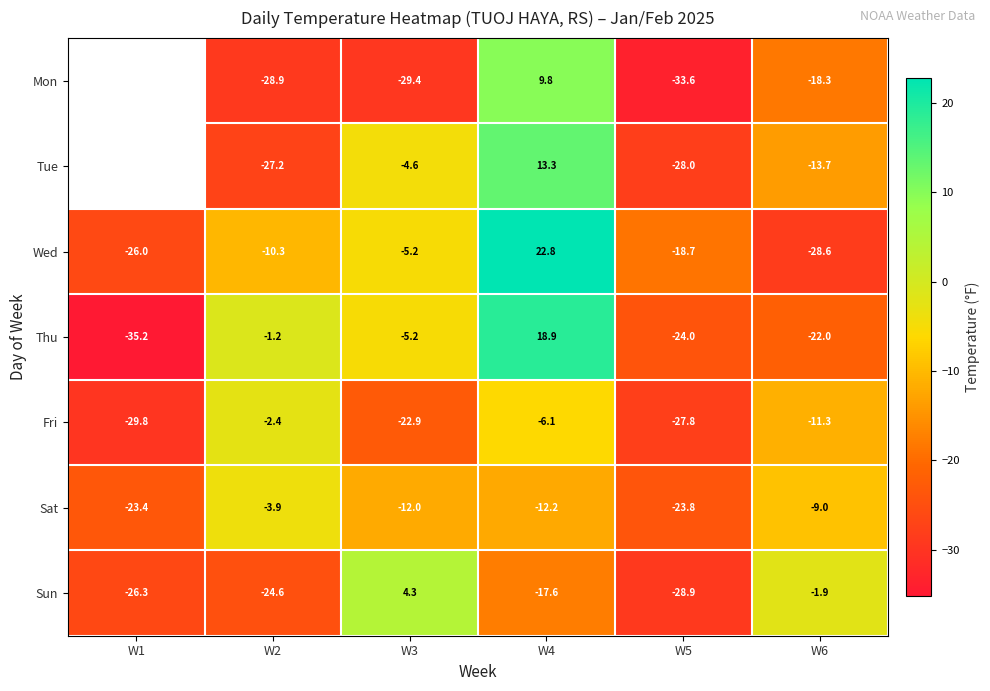

The Sat series shows -23.4 at W1. True or false?

True